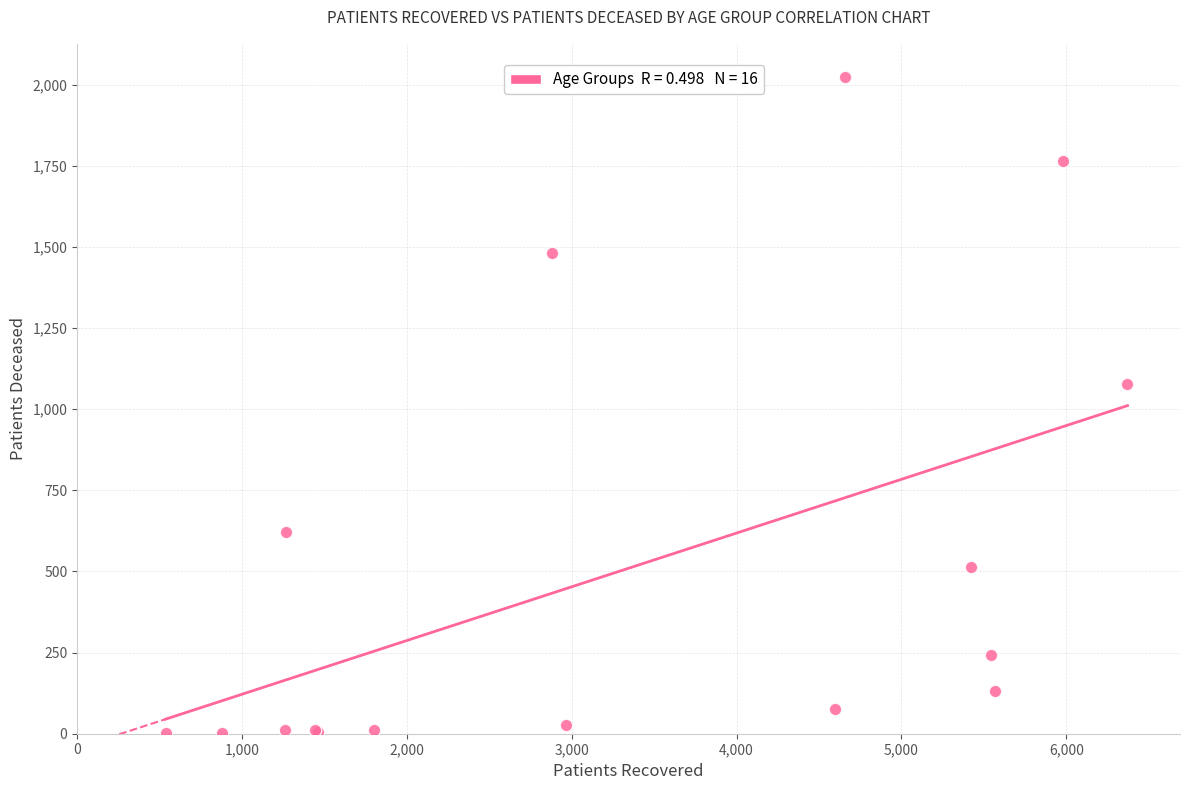

What Y value in the scatter plot is closest to 1012?

1078